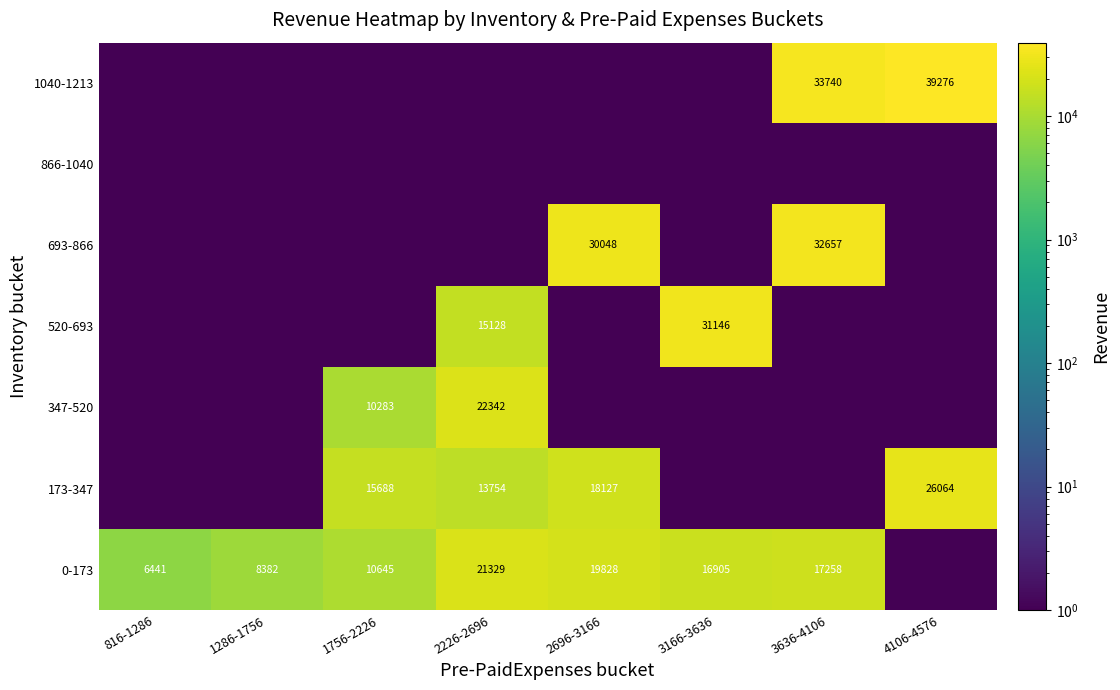

How many data points does each series have?

8